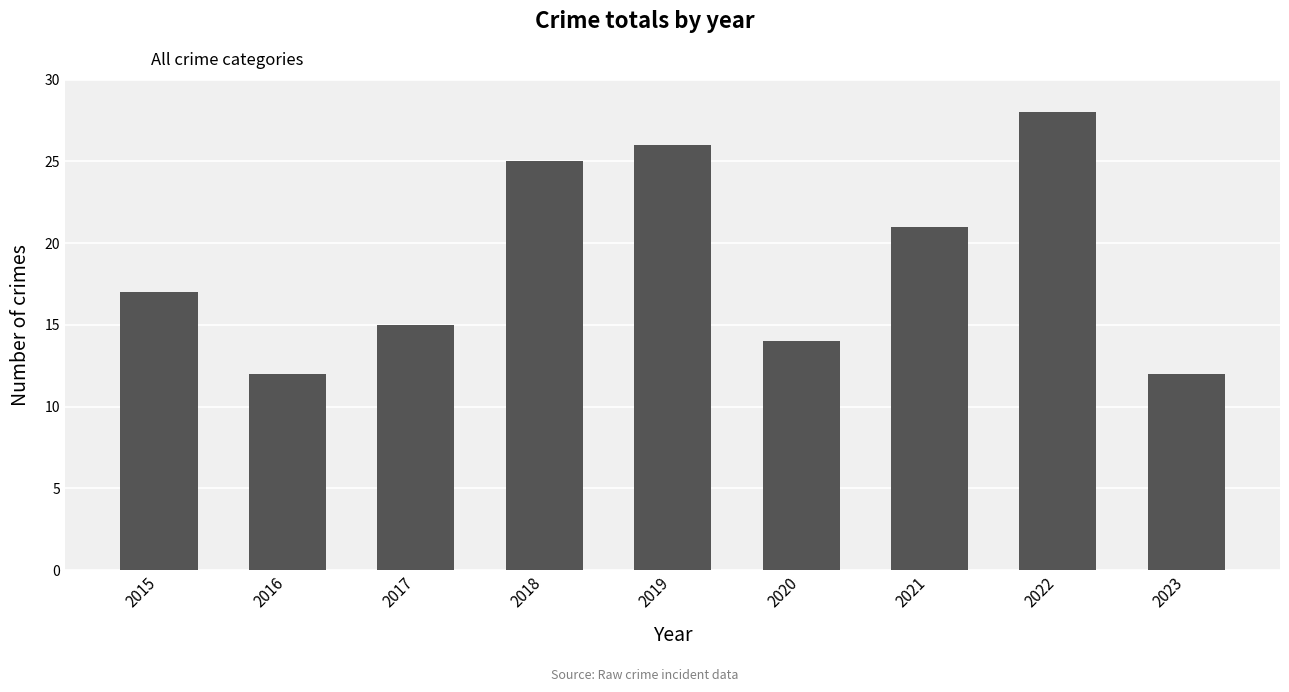

Which has a higher value, 2023 or 2021?

2021